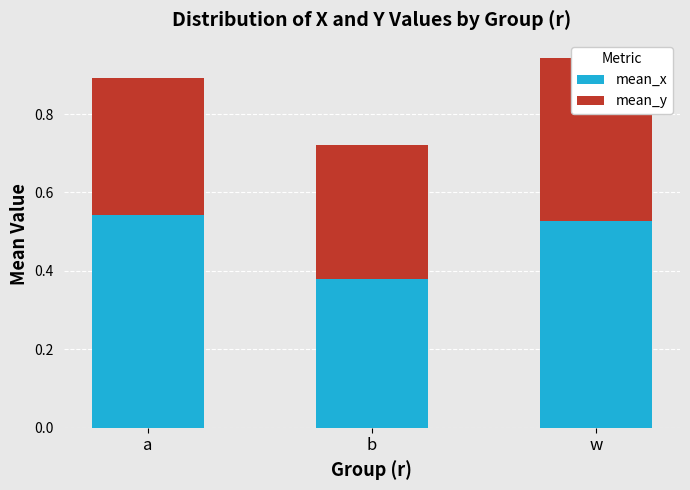

What is the sum of all mean_x values?

1.5